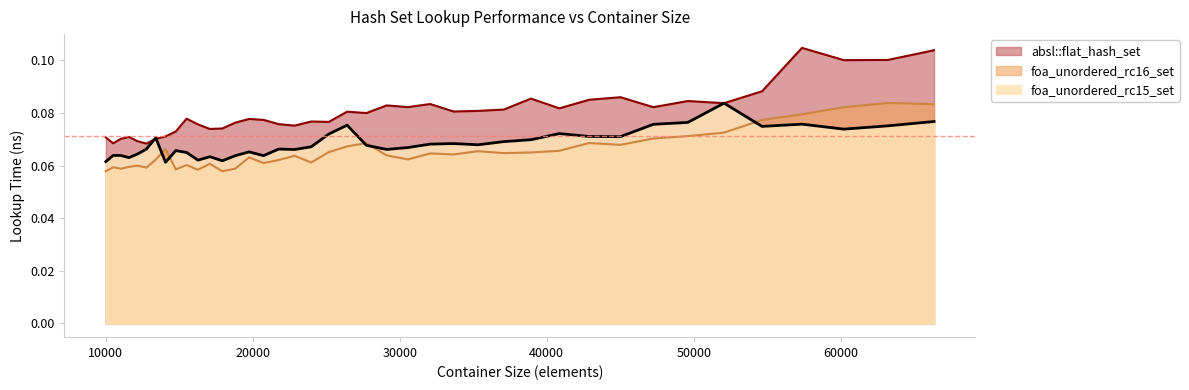

What is the lowest value of the foa_unordered_rc15_set series?

0.1